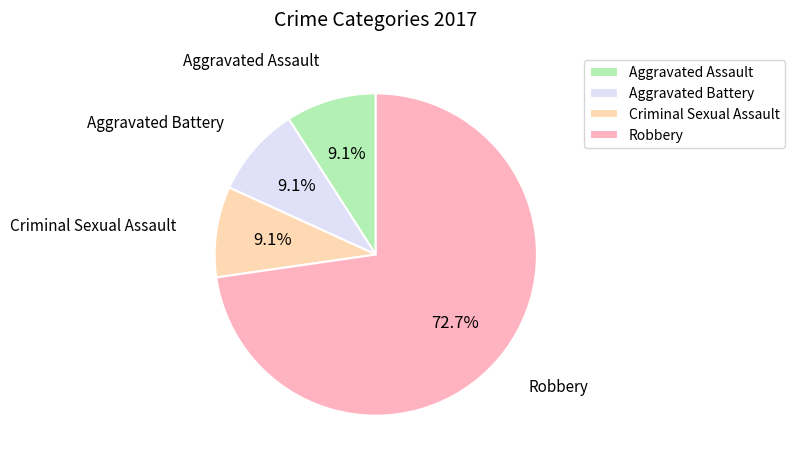

Combined, do Aggravated Battery and Robbery account for over 50%?

Yes